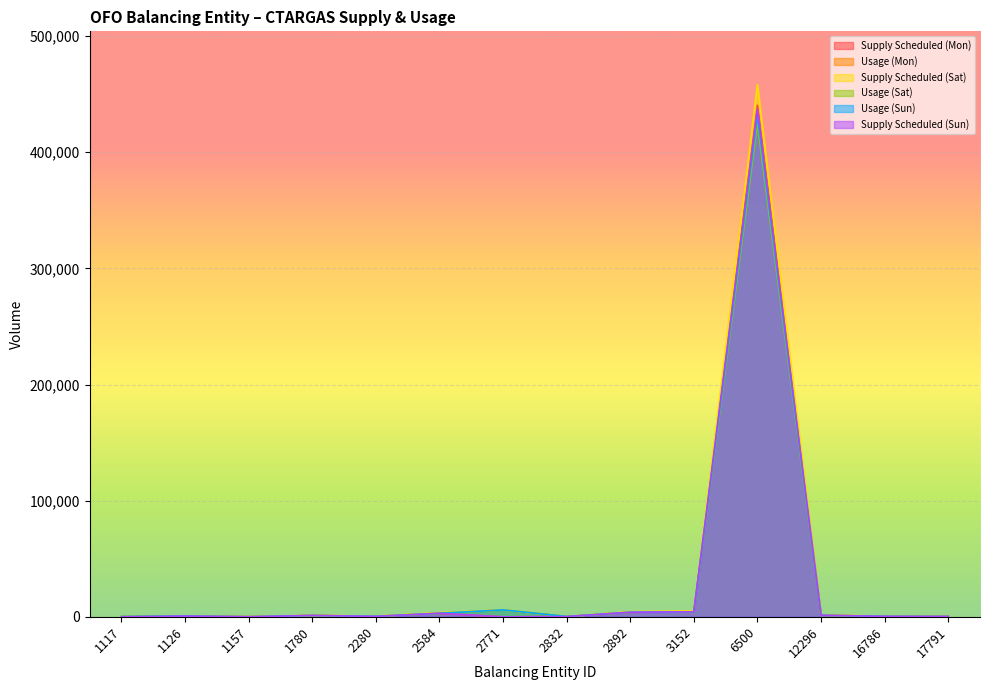

Between 6500 and 12296, which series saw the biggest shift?

Supply Scheduled (Sat)